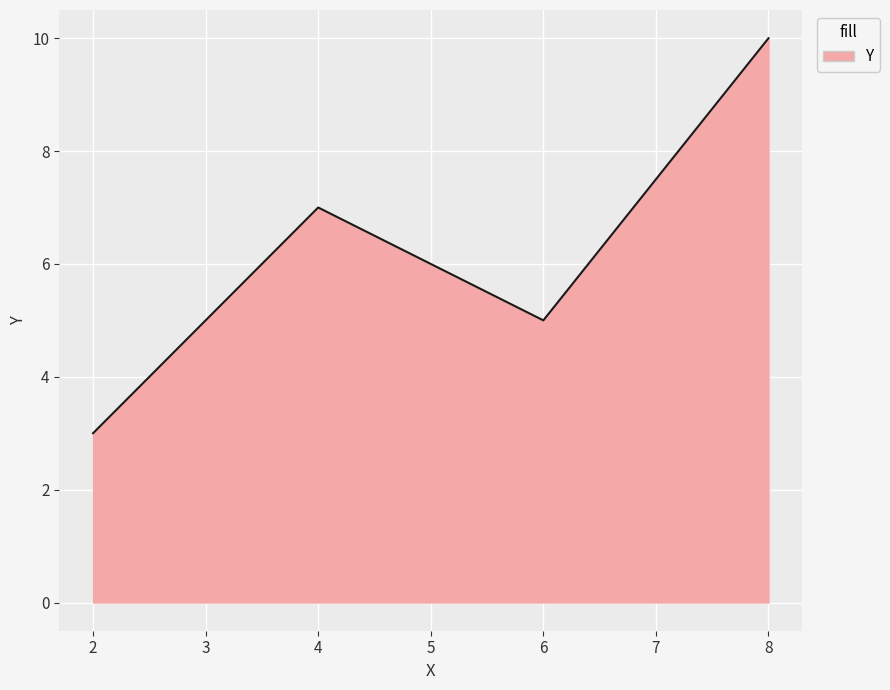

At which category does the data reach its first local valley?

6